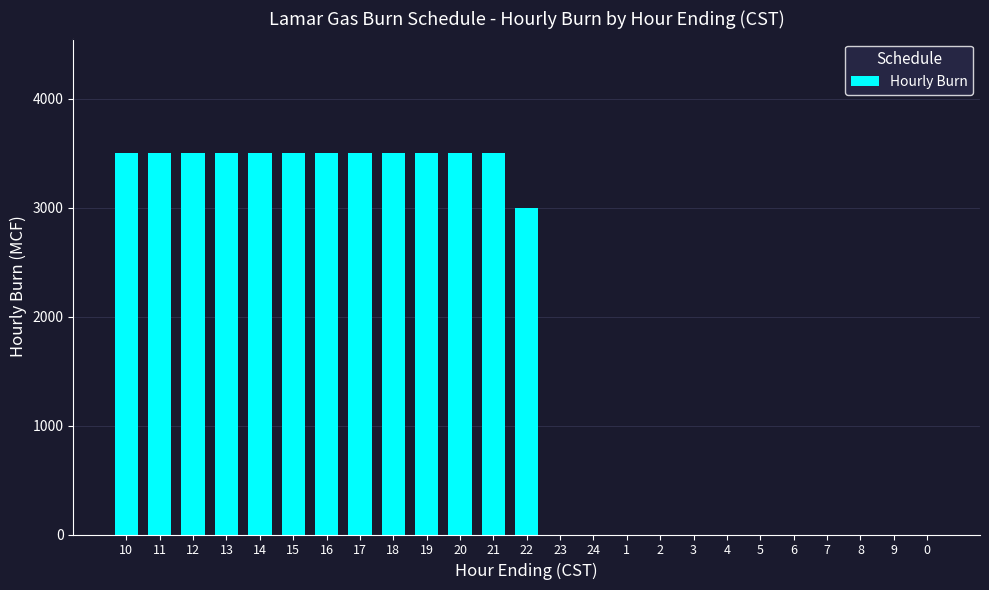

What is the sum of all values?

45000